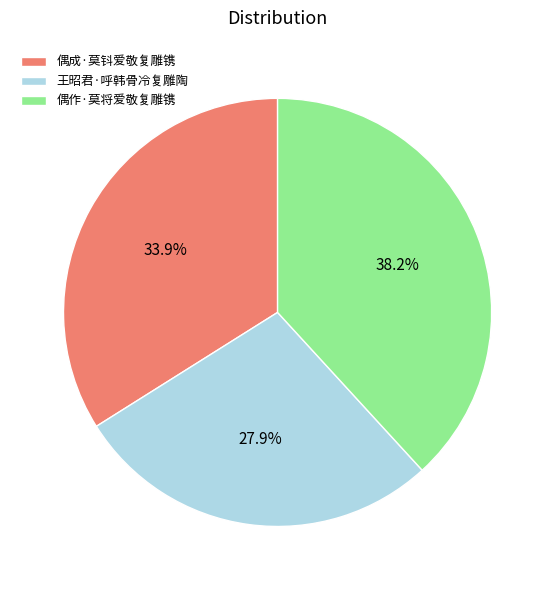

Is there a majority slice in this chart?

No